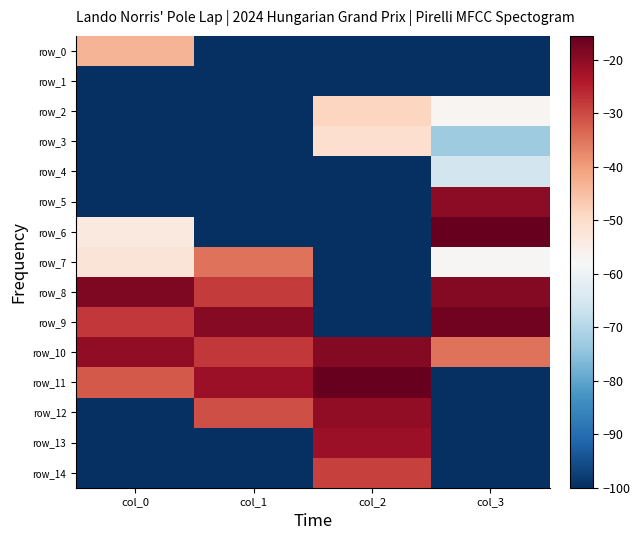

Reading left to right, transcribe all the data shown in this chart.

row_0: col_0=-43.4	col_1=-100.0	col_2=-100.0	col_3=-100.0
row_1: col_0=-100.0	col_1=-100.0	col_2=-100.0	col_3=-100.0
row_2: col_0=-100.0	col_1=-100.0	col_2=-48.6	col_3=-57.0
row_3: col_0=-100.0	col_1=-100.0	col_2=-50.5	col_3=-72.9
row_4: col_0=-100.0	col_1=-100.0	col_2=-100.0	col_3=-65.5
row_5: col_0=-100.0	col_1=-100.0	col_2=-100.0	col_3=-19.9
row_6: col_0=-53.8	col_1=-100.0	col_2=-100.0	col_3=-15.6
row_7: col_0=-52.3	col_1=-35.0	col_2=-100.0	col_3=-57.2
row_8: col_0=-18.4	col_1=-28.3	col_2=-100.0	col_3=-19.0
row_9: col_0=-28.0	col_1=-19.2	col_2=-100.0	col_3=-17.2
row_10: col_0=-20.3	col_1=-27.8	col_2=-19.1	col_3=-34.7
row_11: col_0=-32.0	col_1=-21.7	col_2=-15.7	col_3=-100.0
row_12: col_0=-100.0	col_1=-30.5	col_2=-20.3	col_3=-100.0
row_13: col_0=-100.0	col_1=-100.0	col_2=-21.6	col_3=-100.0
row_14: col_0=-100.0	col_1=-100.0	col_2=-28.8	col_3=-100.0